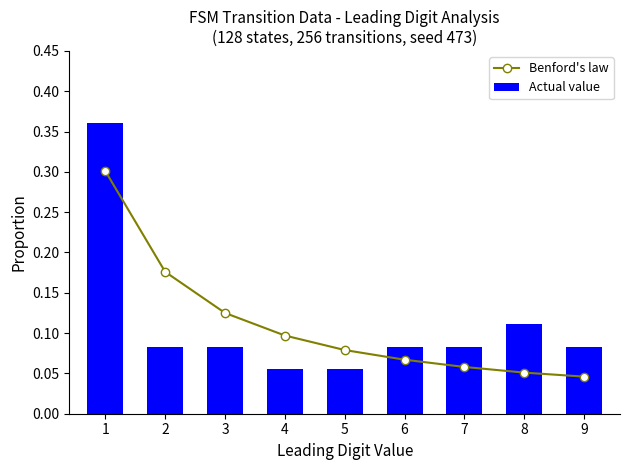

How many Benford's law values are between 0 and 1?

9